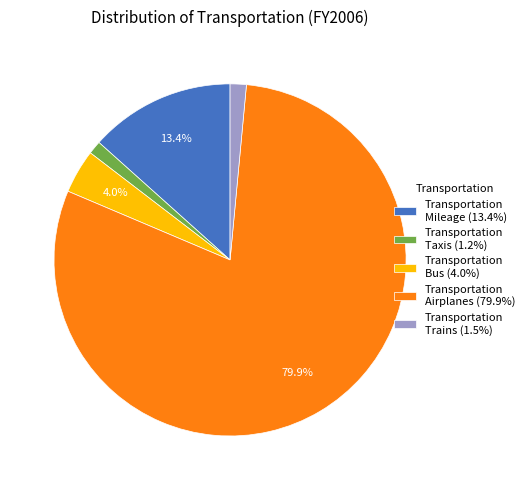

Combined, do Transportation Mileage (13.4%) and Transportation Bus (4.0%) account for over 50%?

No